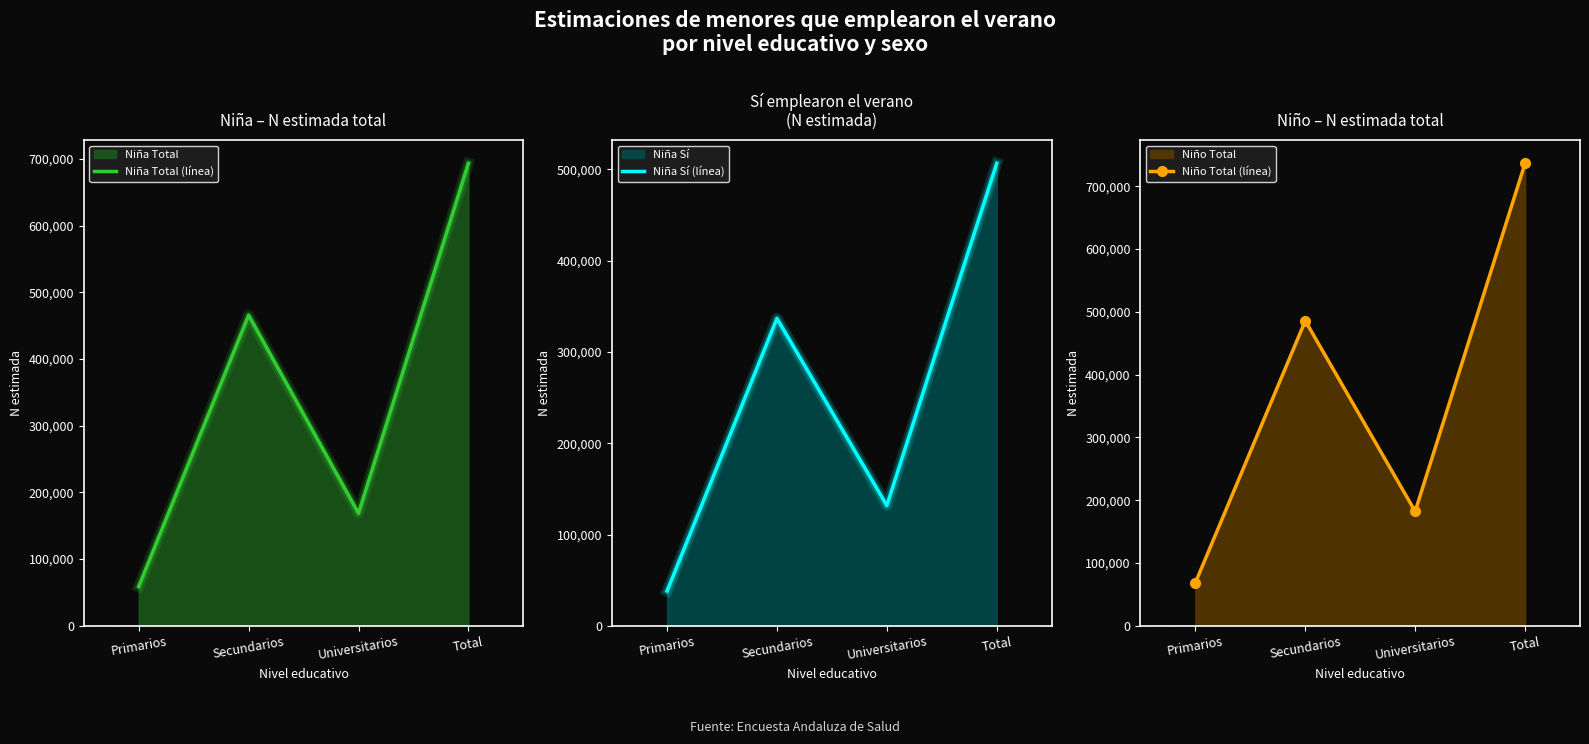

Between Primarios and Total, which series saw the biggest shift?

Niño Total (línea)